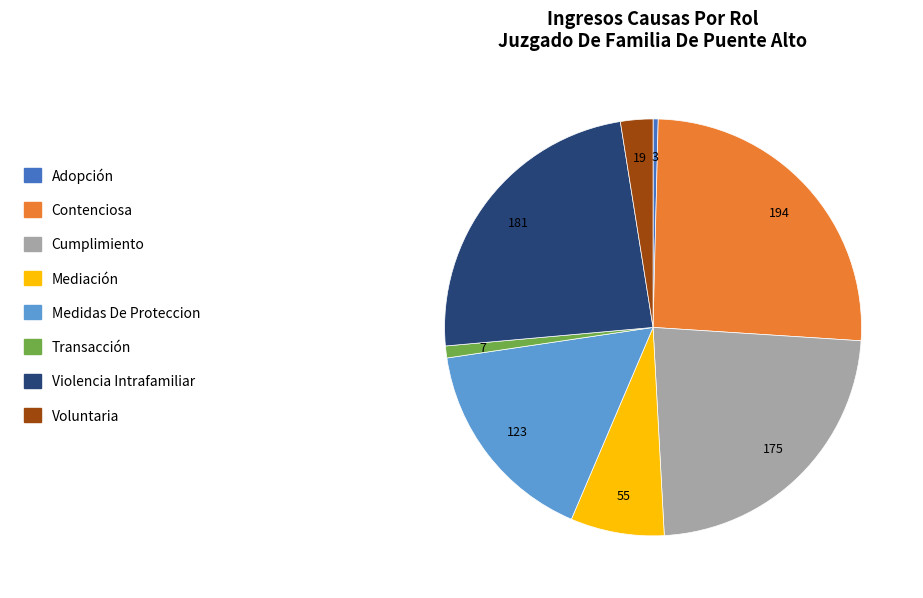

Do Mediación and Contenciosa together represent more than half of the pie?

No